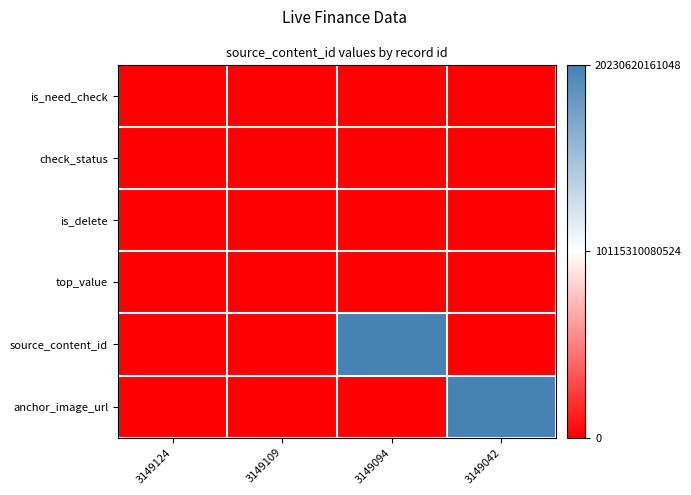

What is the total value across all series at 3149094?

20230620161048